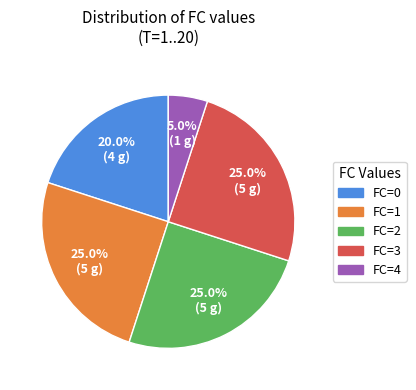

Is it true that FC=3 is 20% of the pie?

False